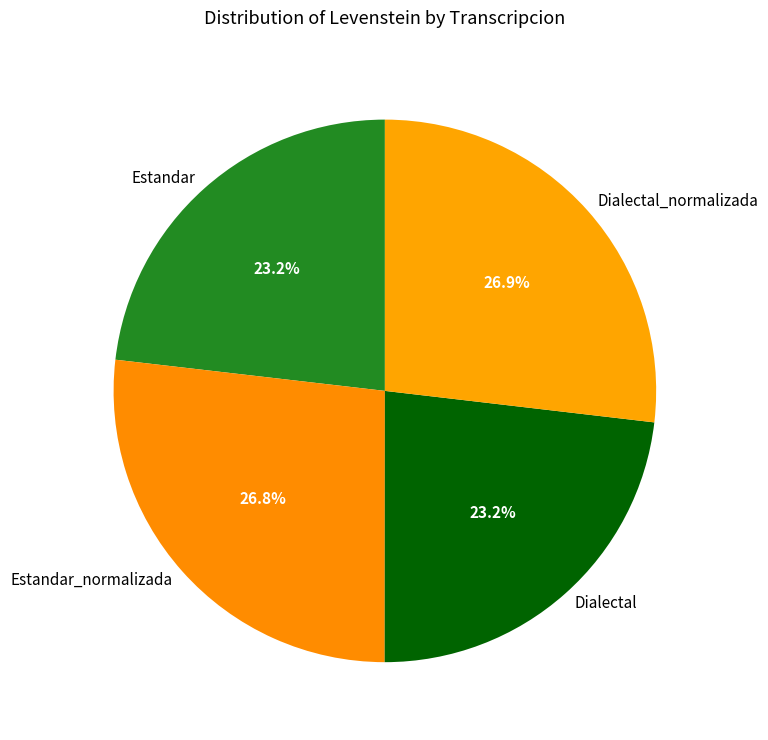

What is the ratio of the value at Estandar to the value at Dialectal?

1.0